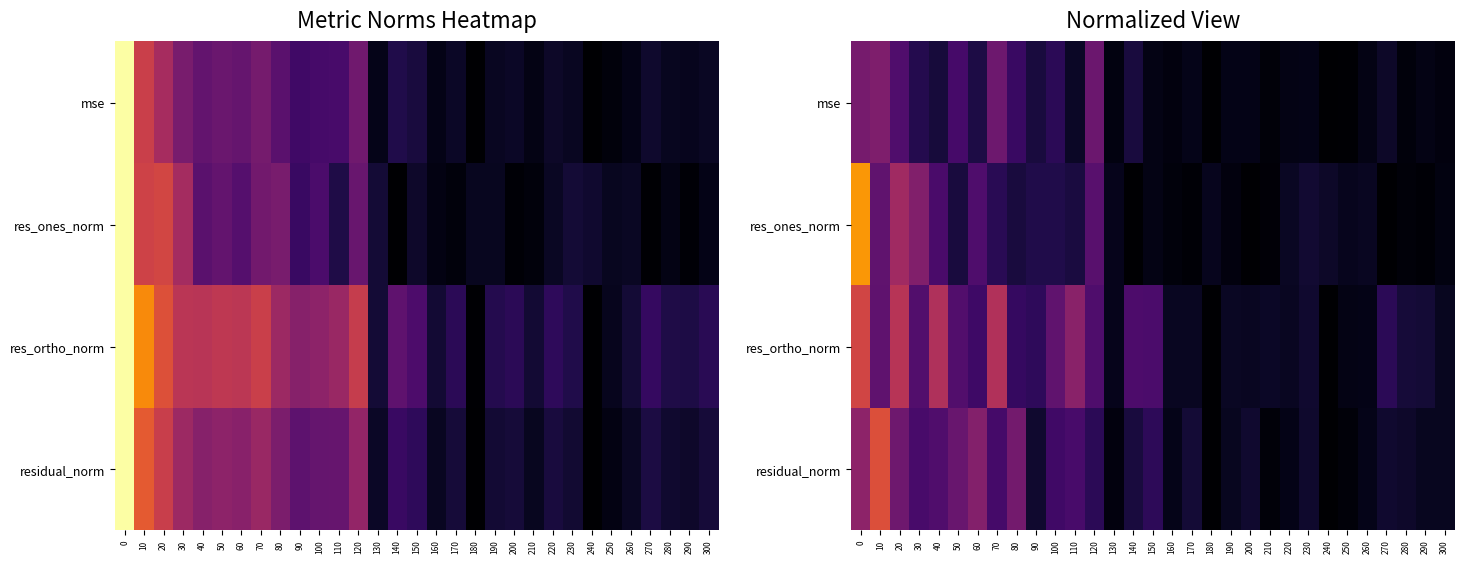

The value of res_ones_norm at 170 is 0.0. True or false?

True